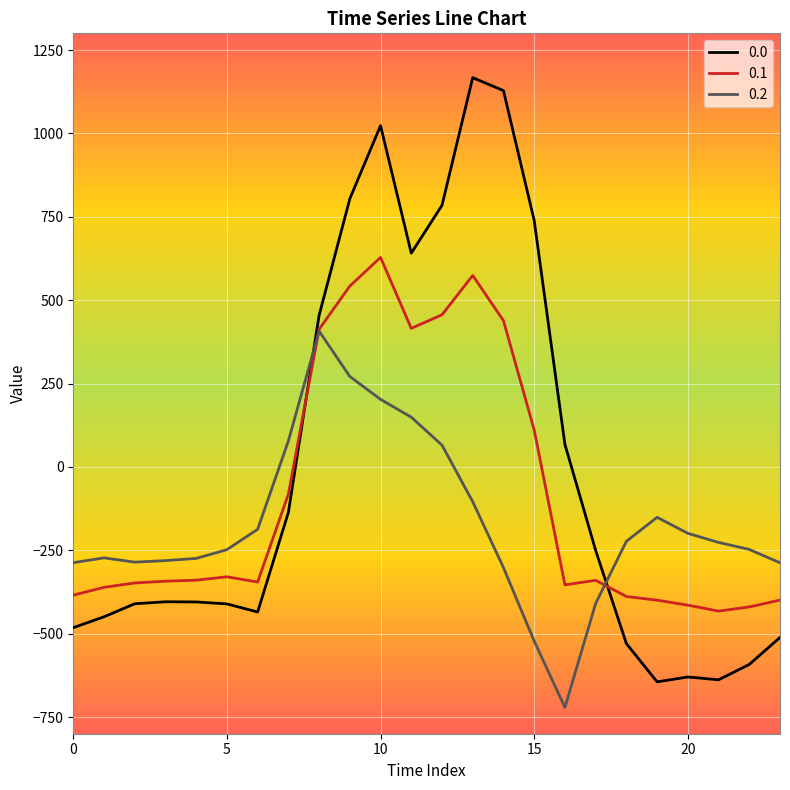

After their last crossing, which series has the higher values: 0.1 or 0.0?

0.1